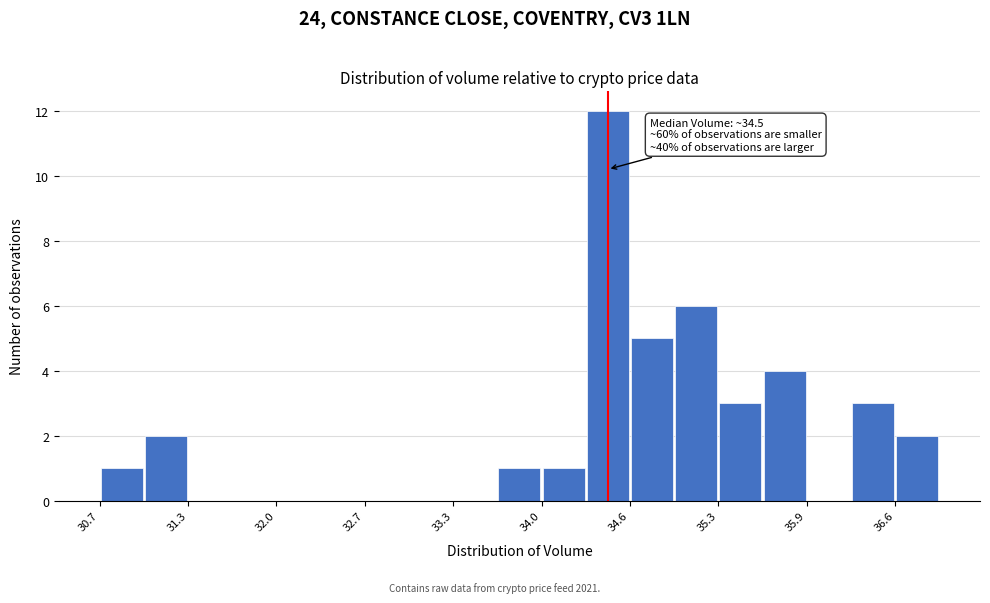

Around what value on the x-axis is the tallest bar? Give the approximate position of its centre, as read against the axis.

34.4